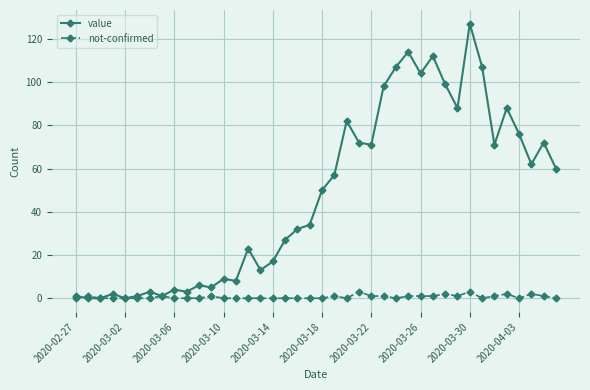

Which series has the largest total across all categories?

value